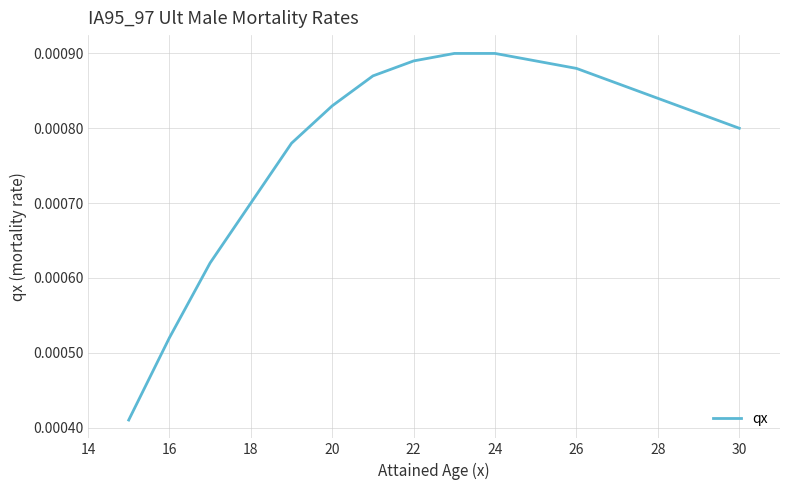

Count the number of categories in the chart.

16